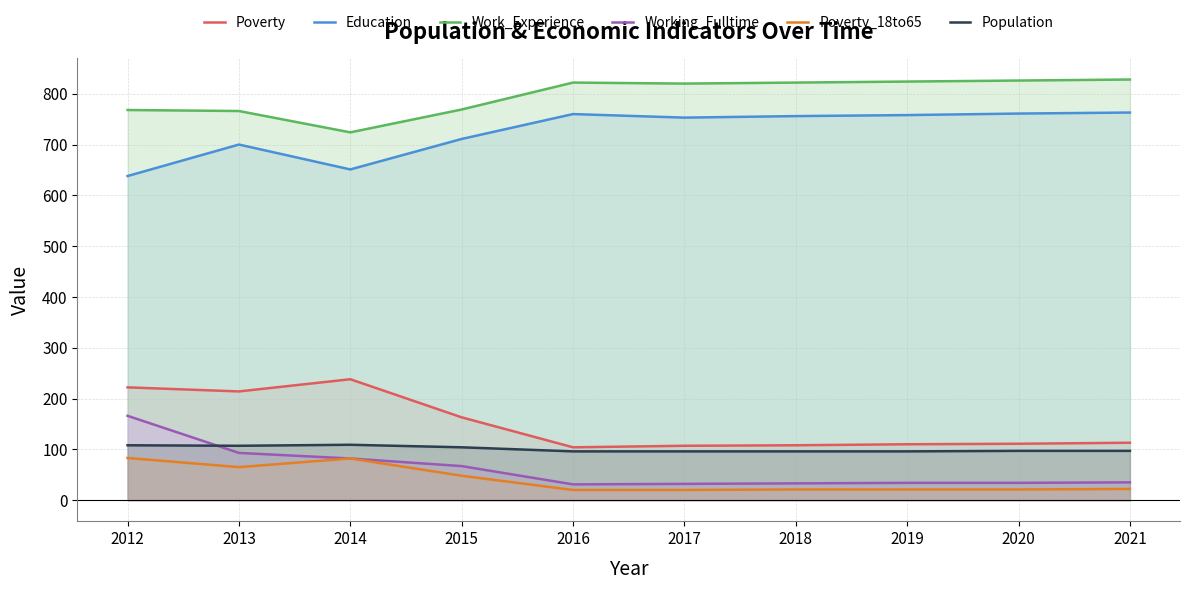

At how many categories does at least one series exceed 190?

10